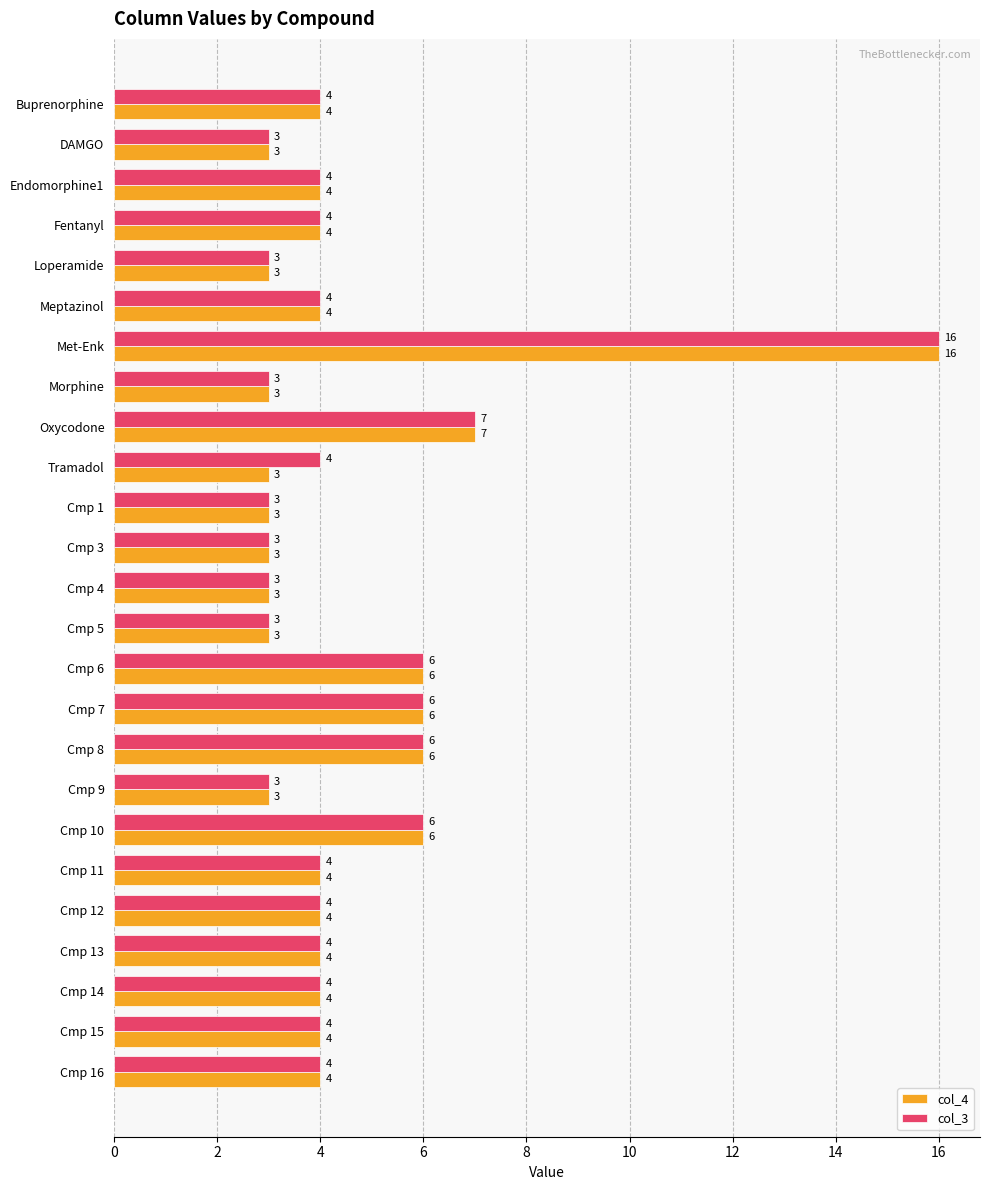

Where is col_3 nearest to the value 9?

Oxycodone